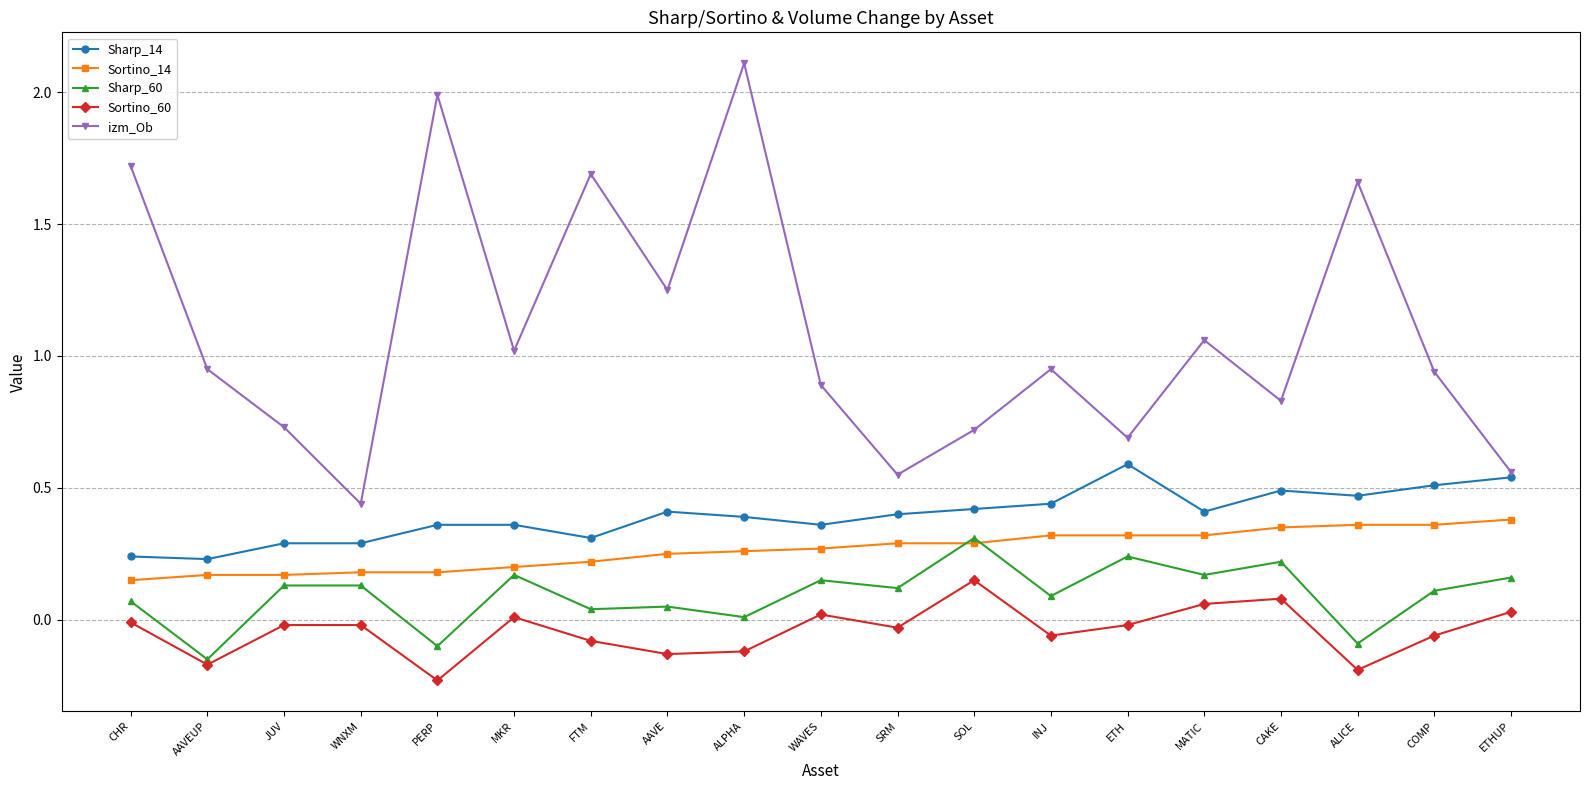

What are all the series names shown in the legend?

Sharp_14, Sortino_14, Sharp_60, Sortino_60, izm_Ob